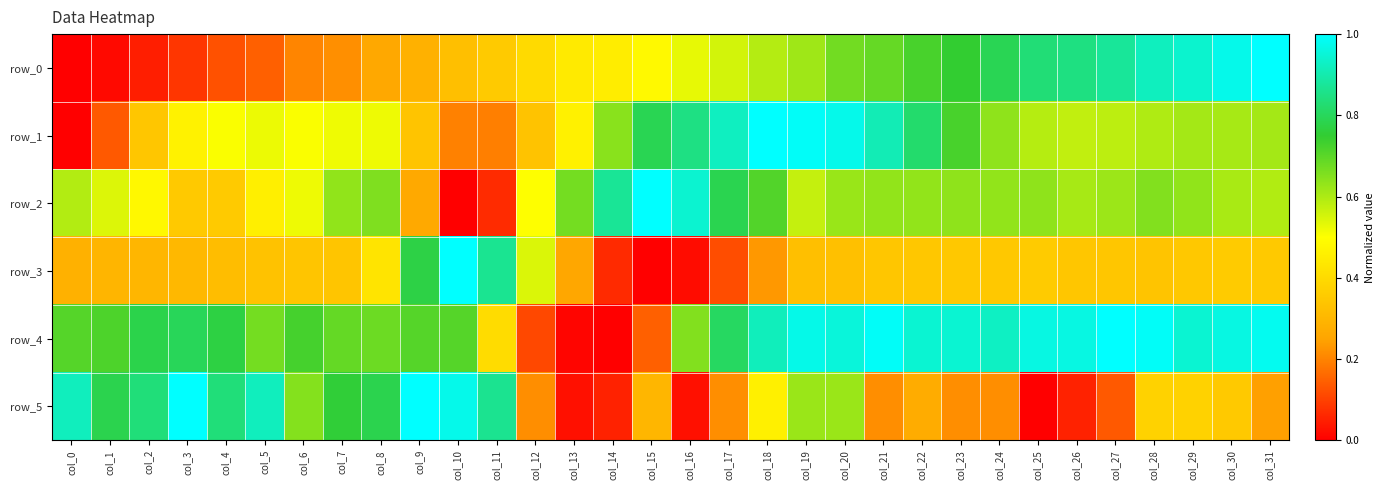

Reading left to right, list all the values displayed in this chart.

row_0: col_0=0.0	col_1=0.0	col_2=0.0	col_3=0.1	col_4=0.1	col_5=0.1	col_6=0.2	col_7=0.2	col_8=0.3	col_9=0.3	col_10=0.3	col_11=0.4	col_12=0.4	col_13=0.4	col_14=0.4	col_15=0.5	col_16=0.5	col_17=0.6	col_18=0.6	col_19=0.6	col_20=0.7	col_21=0.7	col_22=0.7	col_23=0.7	col_24=0.8	col_25=0.8	col_26=0.8	col_27=0.9	col_28=0.9	col_29=0.9	col_30=1.0	col_31=1.0
row_1: col_0=0.0	col_1=0.1	col_2=0.3	col_3=0.5	col_4=0.5	col_5=0.5	col_6=0.5	col_7=0.5	col_8=0.5	col_9=0.3	col_10=0.2	col_11=0.2	col_12=0.3	col_13=0.5	col_14=0.6	col_15=0.8	col_16=0.8	col_17=0.9	col_18=1.0	col_19=1.0	col_20=1.0	col_21=0.9	col_22=0.8	col_23=0.7	col_24=0.6	col_25=0.6	col_26=0.6	col_27=0.6	col_28=0.6	col_29=0.6	col_30=0.6	col_31=0.6
row_2: col_0=0.6	col_1=0.5	col_2=0.5	col_3=0.4	col_4=0.4	col_5=0.5	col_6=0.5	col_7=0.6	col_8=0.7	col_9=0.3	col_10=0.0	col_11=0.1	col_12=0.5	col_13=0.7	col_14=0.9	col_15=1.0	col_16=0.9	col_17=0.8	col_18=0.7	col_19=0.6	col_20=0.6	col_21=0.6	col_22=0.6	col_23=0.6	col_24=0.6	col_25=0.6	col_26=0.6	col_27=0.6	col_28=0.7	col_29=0.6	col_30=0.6	col_31=0.6
row_3: col_0=0.3	col_1=0.3	col_2=0.3	col_3=0.3	col_4=0.3	col_5=0.3	col_6=0.3	col_7=0.3	col_8=0.4	col_9=0.8	col_10=1.0	col_11=0.9	col_12=0.5	col_13=0.3	col_14=0.1	col_15=0.0	col_16=0.0	col_17=0.1	col_18=0.2	col_19=0.3	col_20=0.3	col_21=0.3	col_22=0.3	col_23=0.3	col_24=0.3	col_25=0.4	col_26=0.3	col_27=0.3	col_28=0.3	col_29=0.3	col_30=0.4	col_31=0.4
row_4: col_0=0.7	col_1=0.7	col_2=0.8	col_3=0.8	col_4=0.8	col_5=0.7	col_6=0.7	col_7=0.7	col_8=0.7	col_9=0.7	col_10=0.7	col_11=0.4	col_12=0.1	col_13=0.0	col_14=0.0	col_15=0.1	col_16=0.7	col_17=0.8	col_18=0.9	col_19=1.0	col_20=1.0	col_21=1.0	col_22=0.9	col_23=0.9	col_24=0.9	col_25=1.0	col_26=1.0	col_27=1.0	col_28=1.0	col_29=0.9	col_30=1.0	col_31=1.0
row_5: col_0=0.9	col_1=0.8	col_2=0.8	col_3=1.0	col_4=0.8	col_5=0.9	col_6=0.6	col_7=0.8	col_8=0.8	col_9=1.0	col_10=1.0	col_11=0.9	col_12=0.2	col_13=0.0	col_14=0.1	col_15=0.3	col_16=0.0	col_17=0.2	col_18=0.5	col_19=0.6	col_20=0.6	col_21=0.2	col_22=0.3	col_23=0.2	col_24=0.2	col_25=0.0	col_26=0.1	col_27=0.1	col_28=0.4	col_29=0.4	col_30=0.4	col_31=0.2